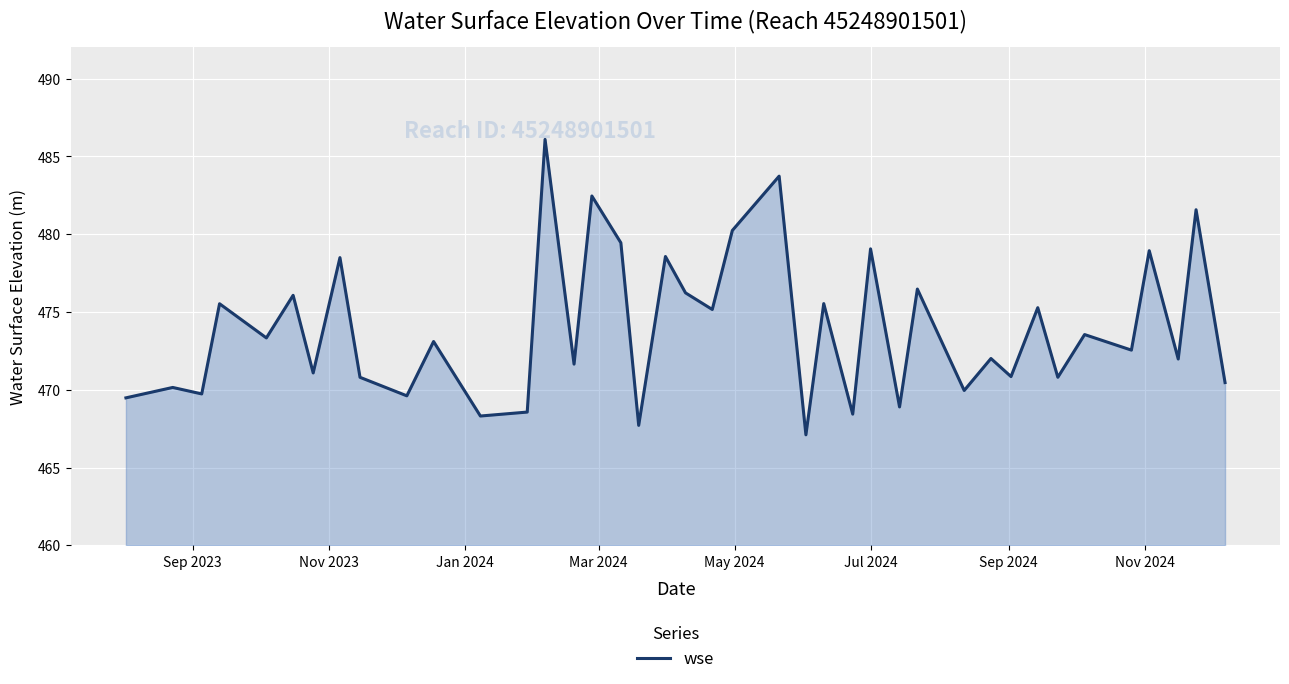

What is the difference between the maximum and minimum values?

19.0